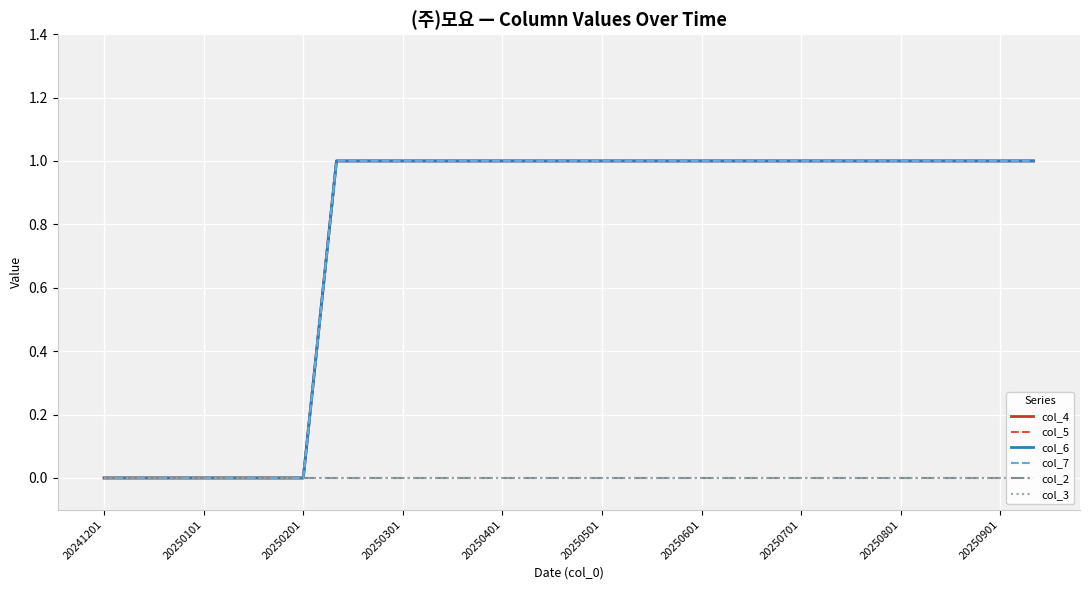

At how many categories does at least one series exceed 0?

22